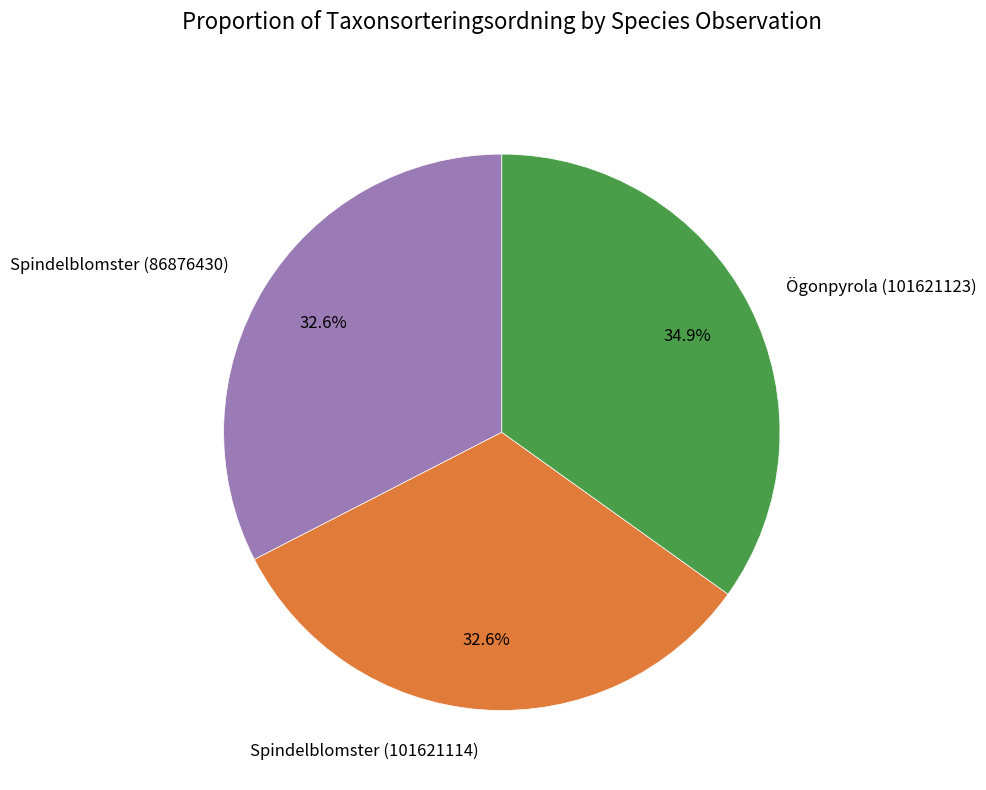

What percentage is the Ögonpyrola (101621123) slice, to the nearest percent?

35%